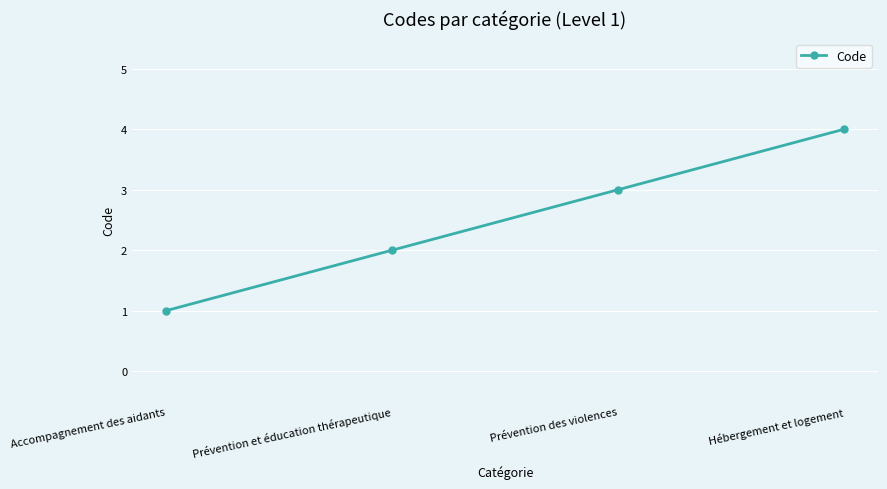

What is the sum of the values at Accompagnement des aidants and Hébergement et logement?

5